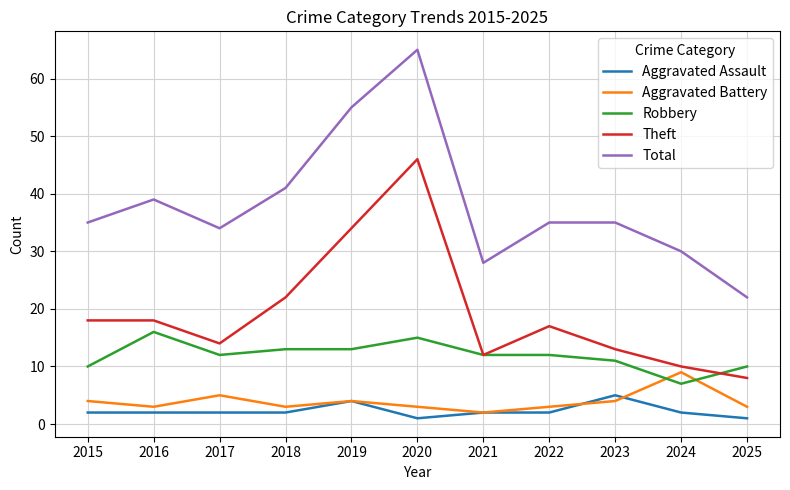

What is the spread (max minus min) of values at 2017?

32